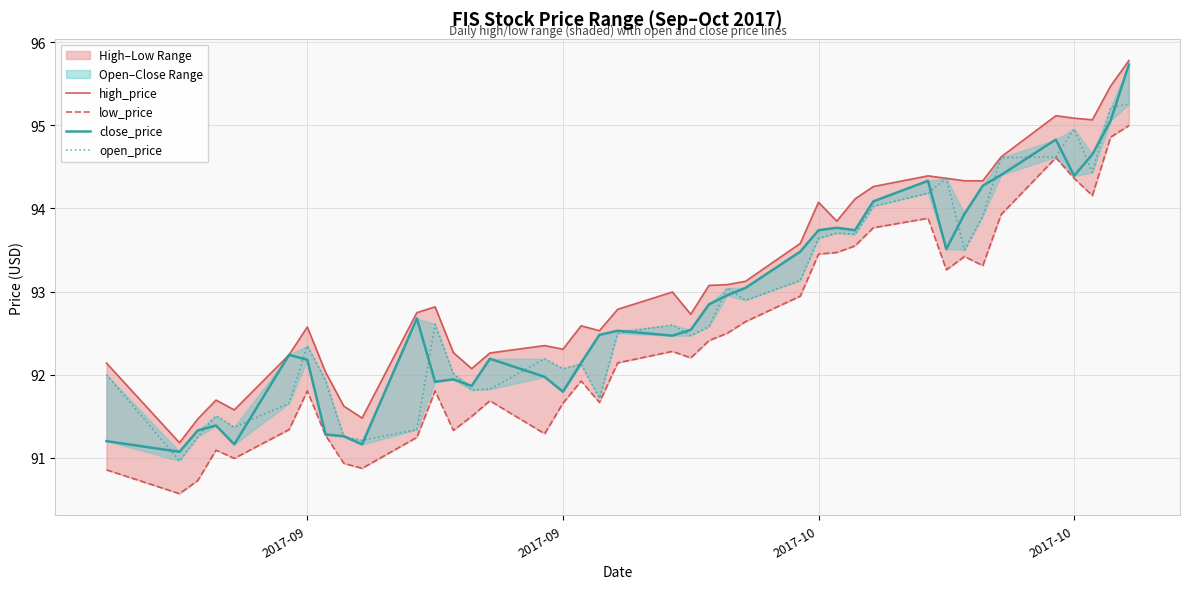

True or false: low_price and open_price cross at least once.

False